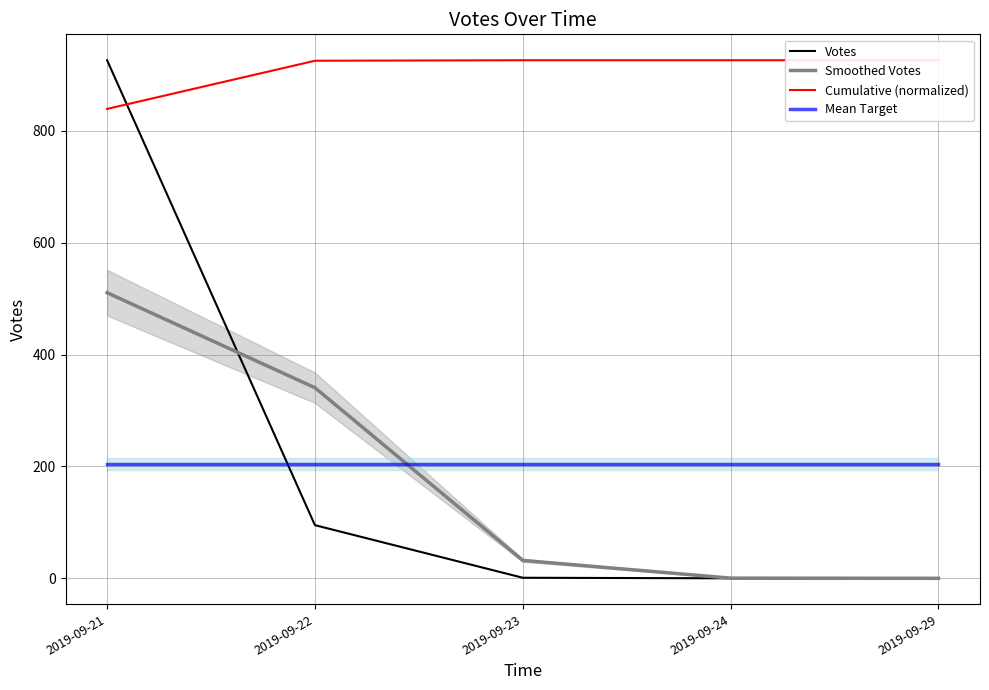

What is the value of the Mean Target point at the 1st from the left?

204.4